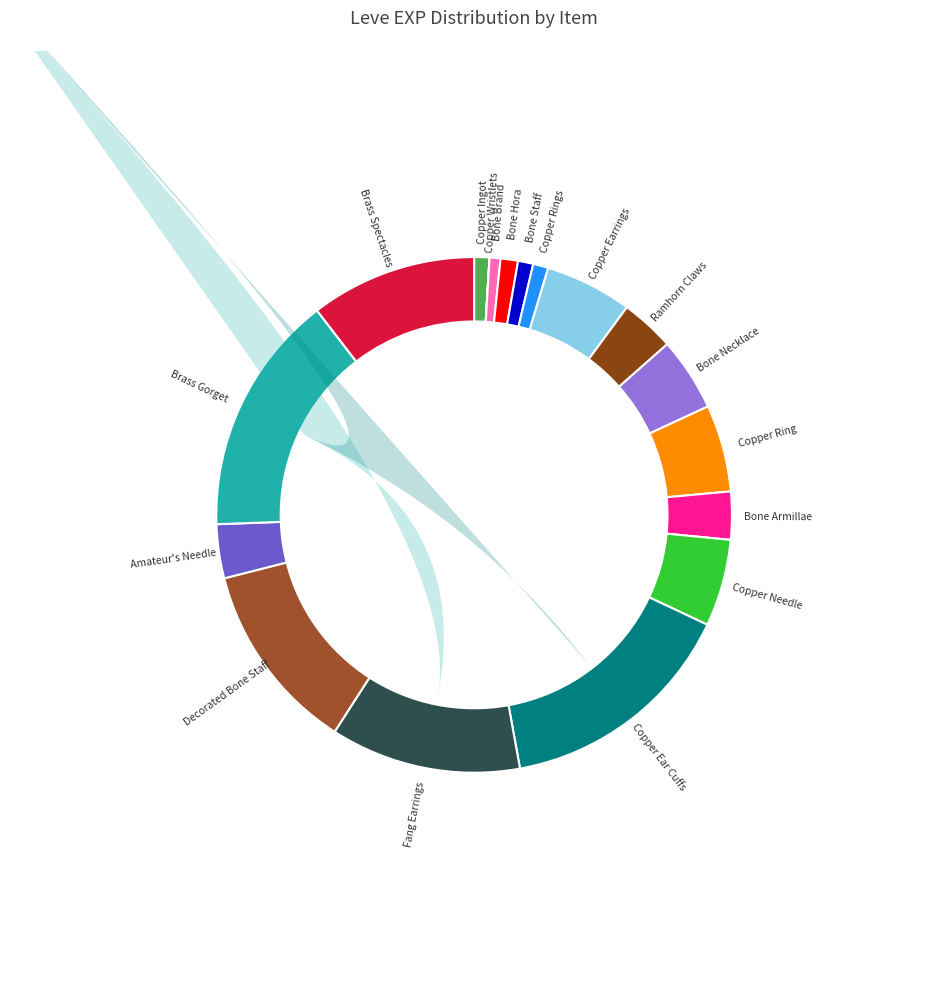

Is there a majority slice in this chart?

No